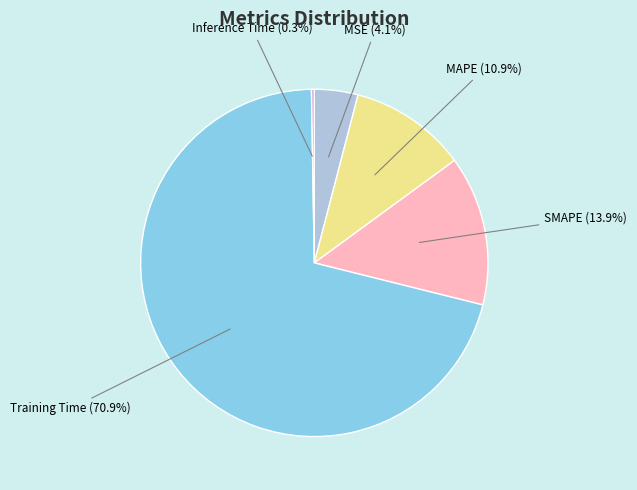

Does any single category account for the majority?

Yes